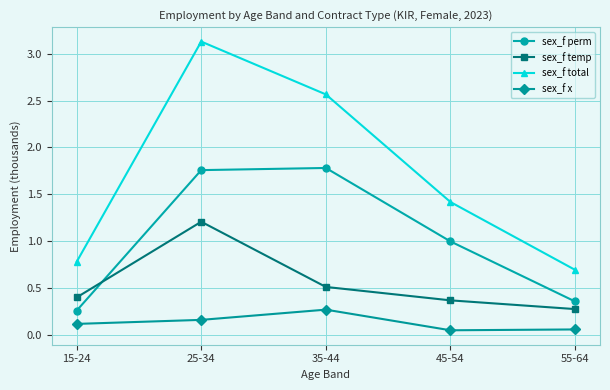

Does the chart display data point markers on the line(s)?

Yes